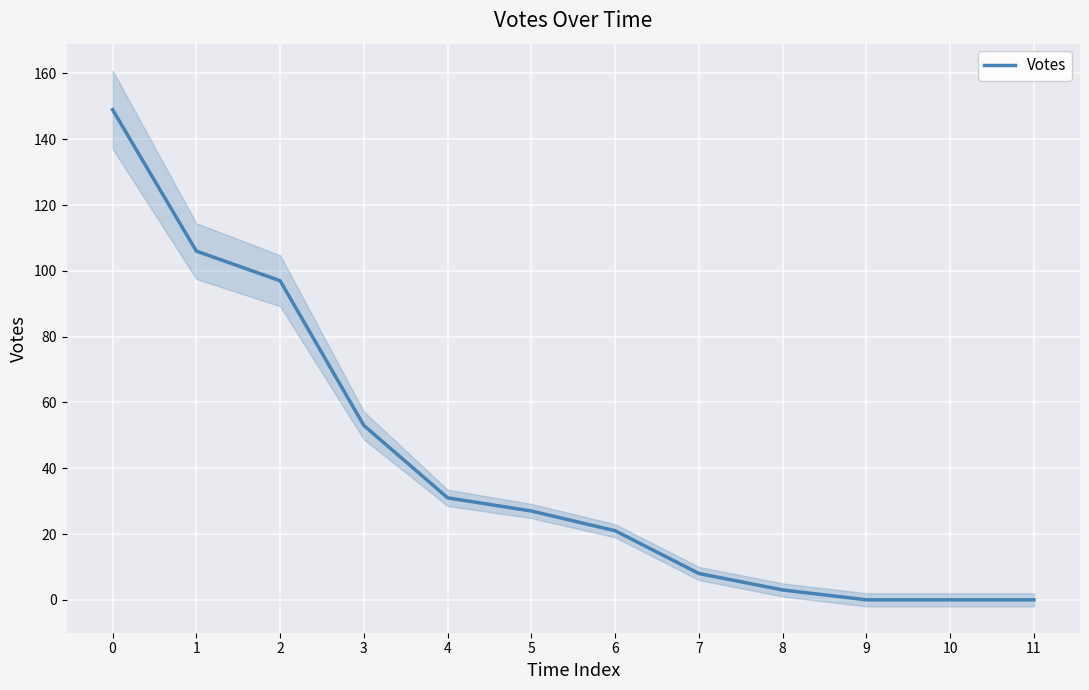

Reading left to right, list all the values displayed in this chart.

149	106	97	53	31	27	21	8	3	0	0	0